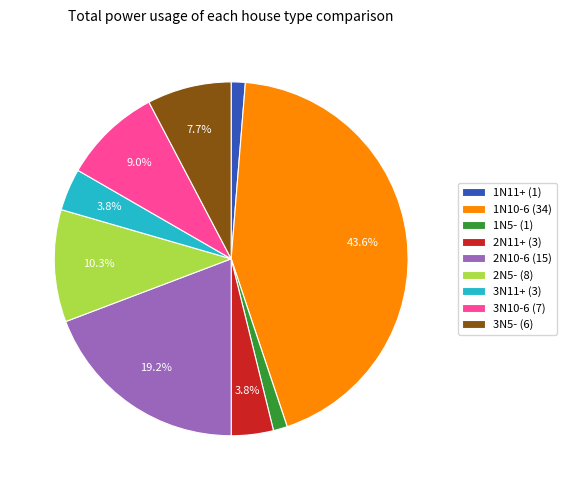

Is the sum of 3N5- (6) and 1N10-6 (34) greater than half?

Yes